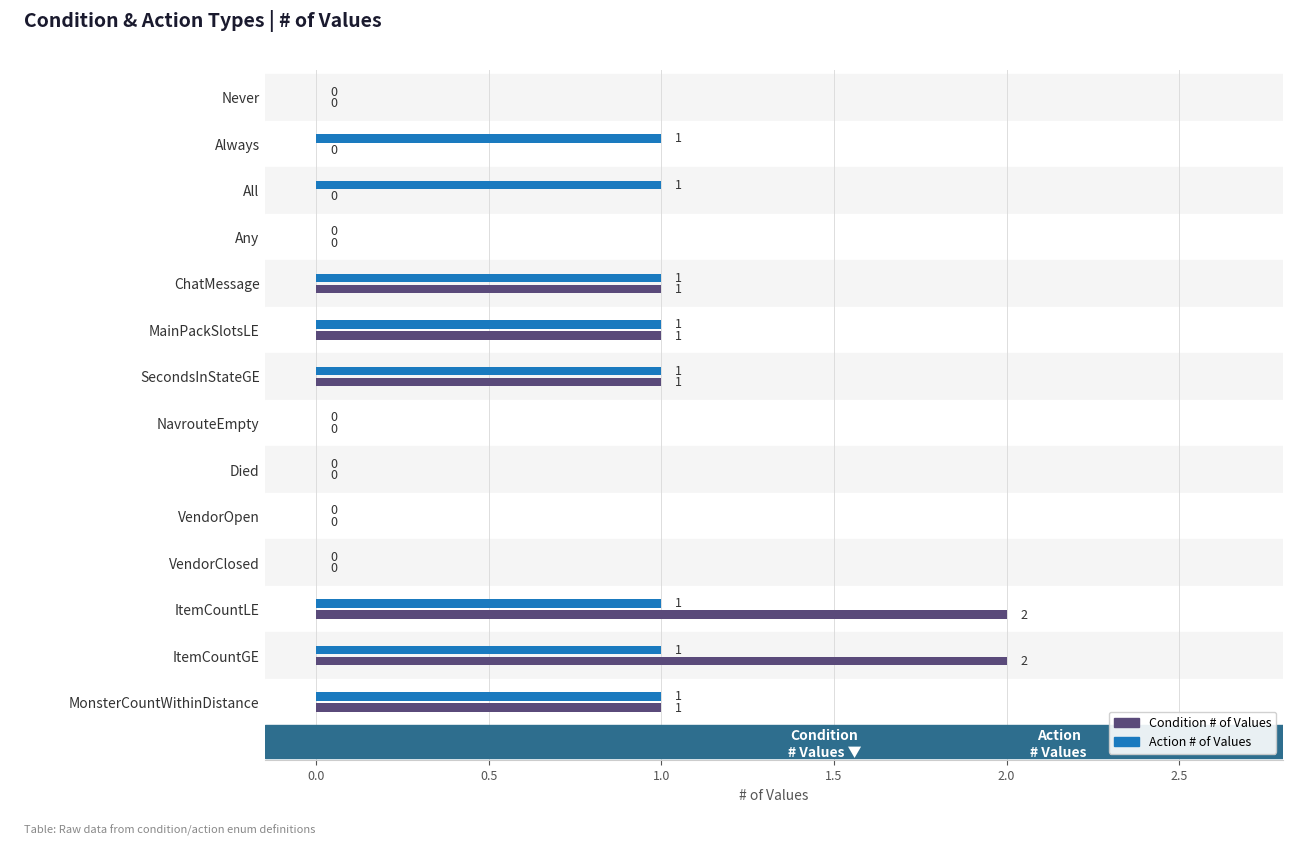

What is the sum of all Action # of Values values?

8